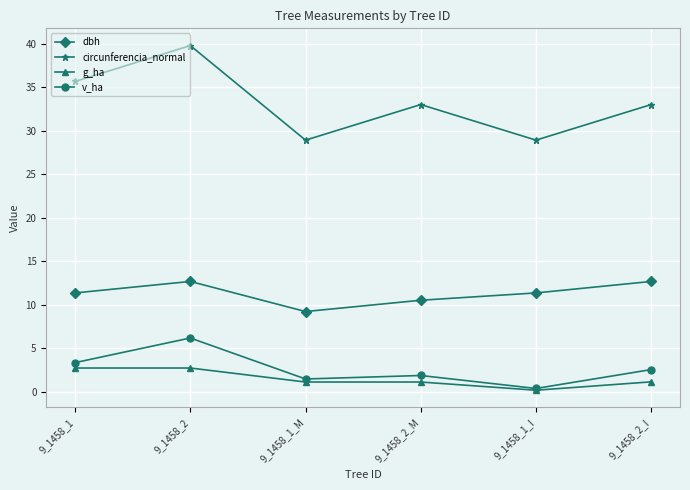

What is the label of the 3rd point from the right?

9_1458_2_M